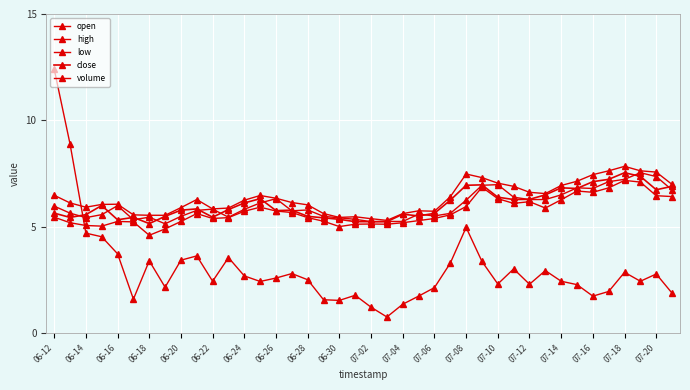

True or false: high and low intersect in this chart.

False